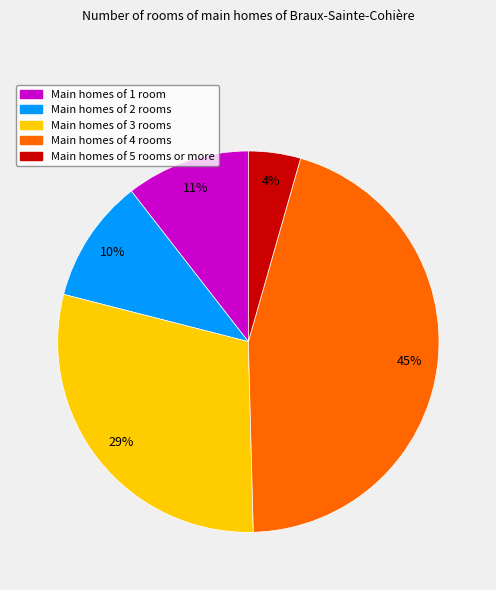

To the nearest percent, what is the difference between the largest and smallest slice percentages?

41%